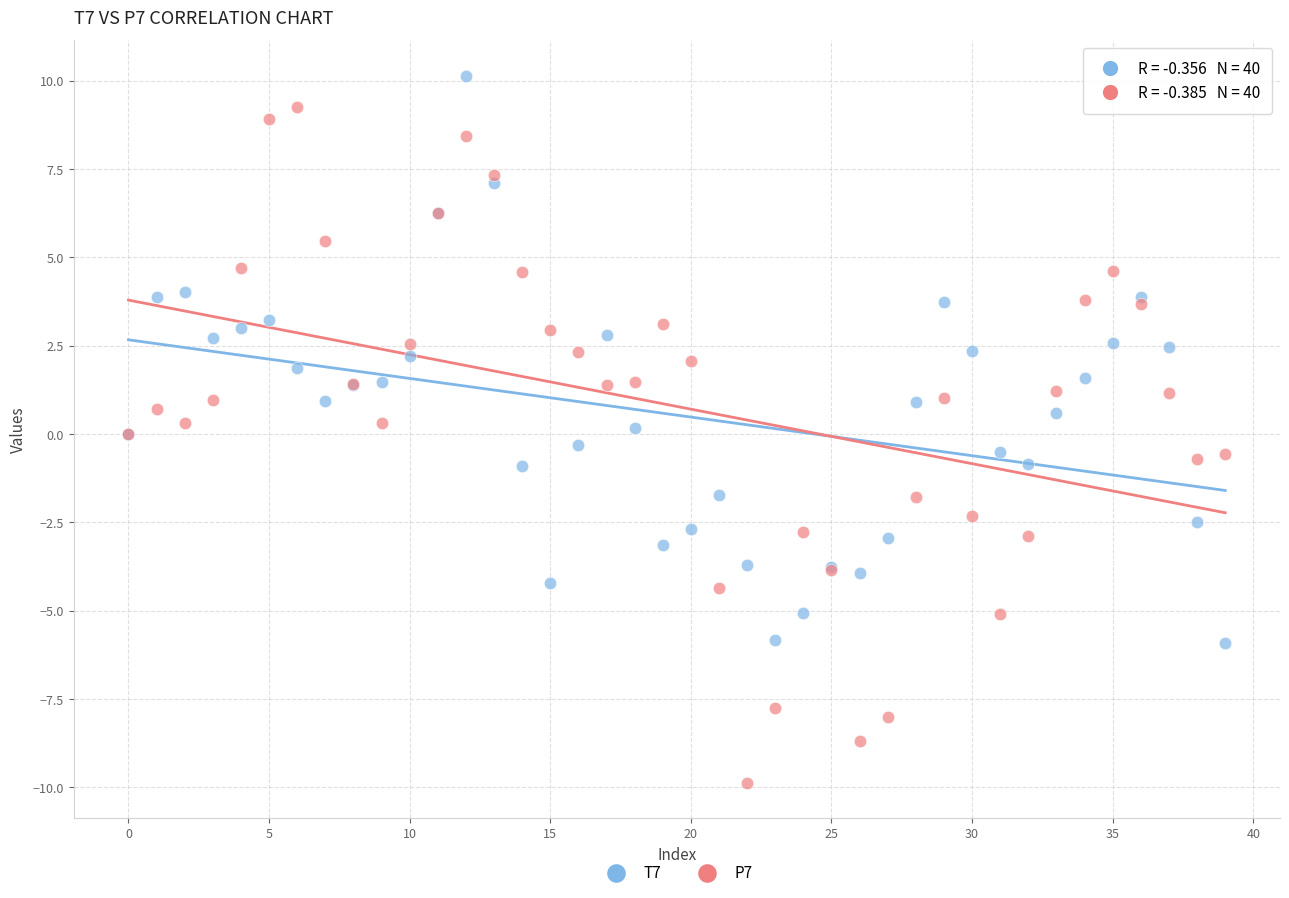

Which series reaches the maximum Y coordinate?

T7